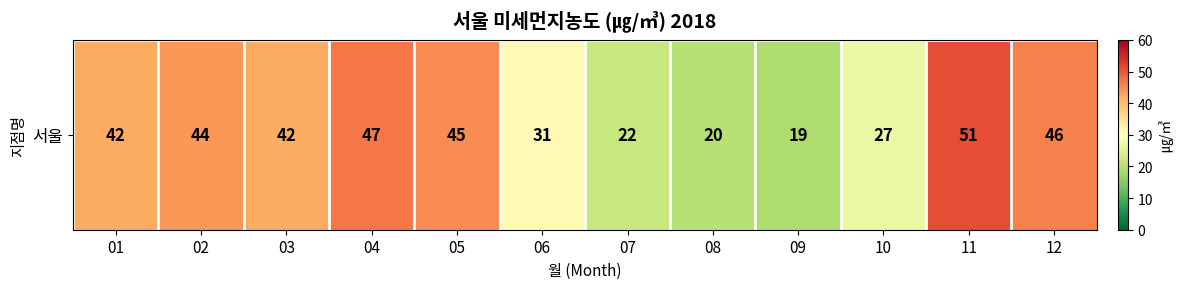

True or false: the data shows 42 at 01.

True